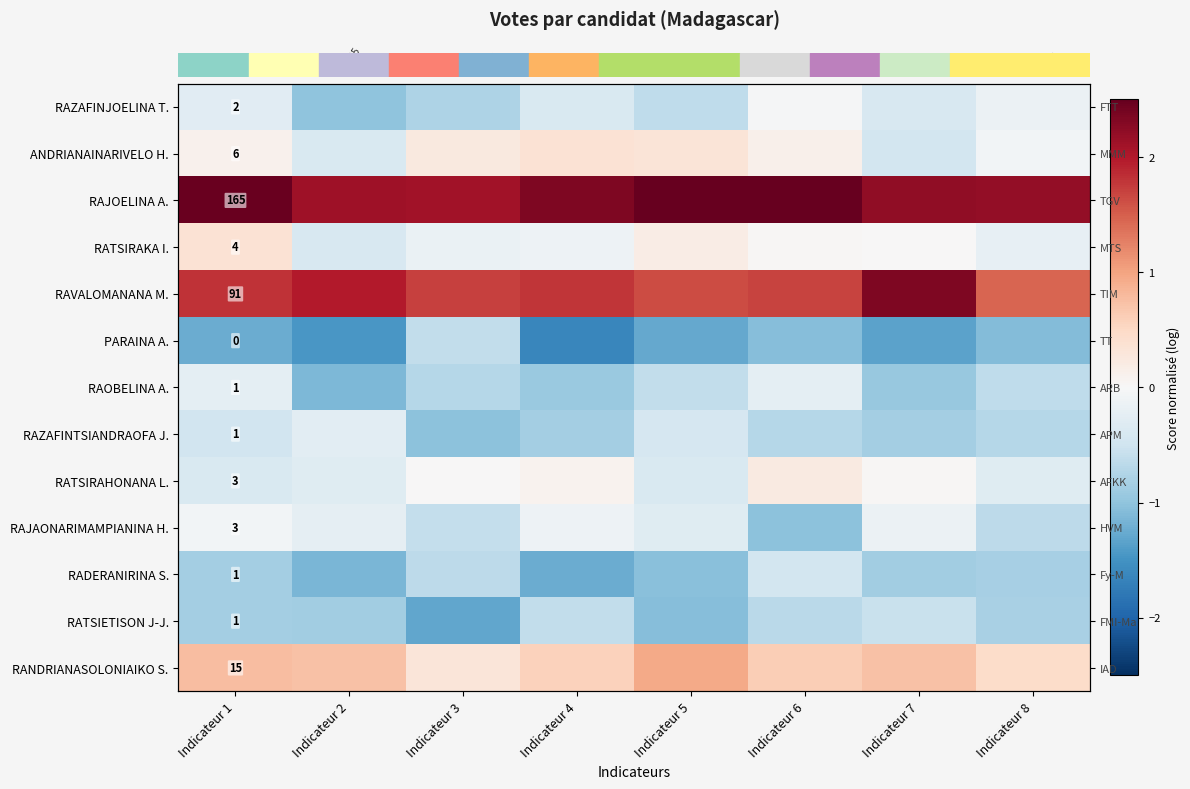

At which category is the sum across all series the highest?

Indicateur 1